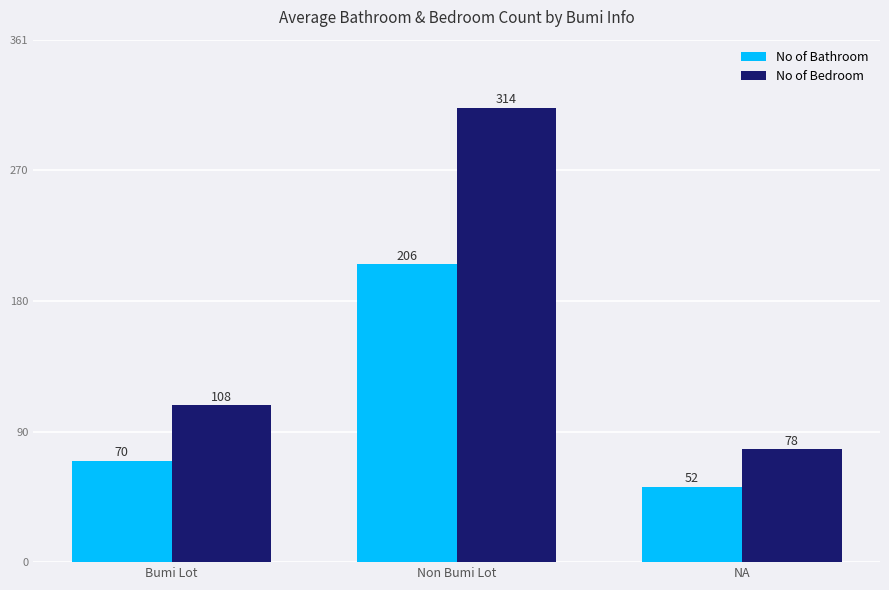

What is the approximate value of No of Bathroom at Non Bumi Lot?

205.8